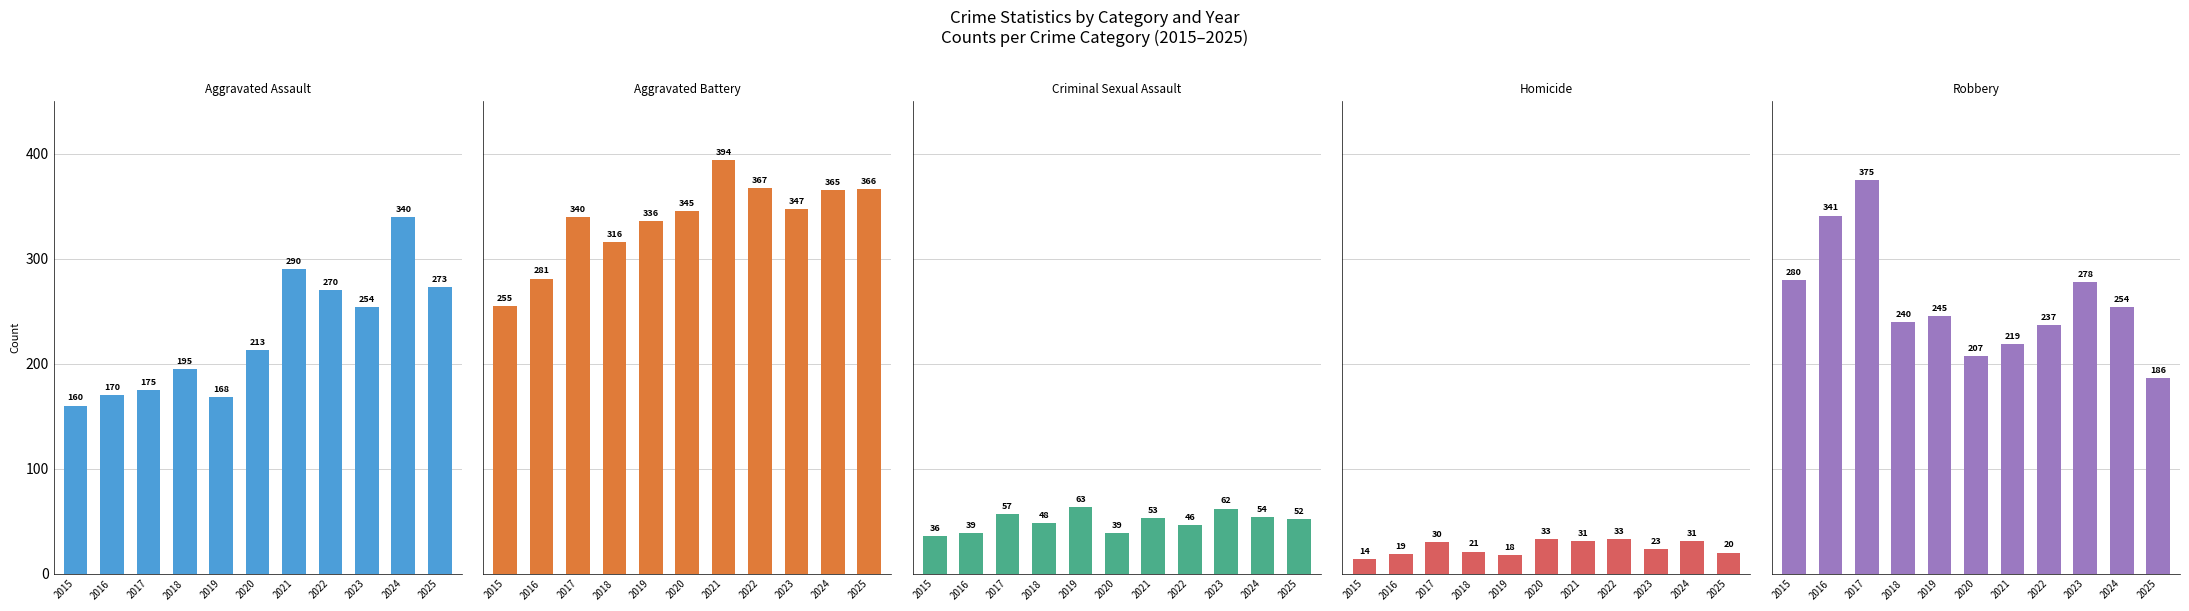

The value of Aggravated Battery at 2020 is 345. True or false?

True